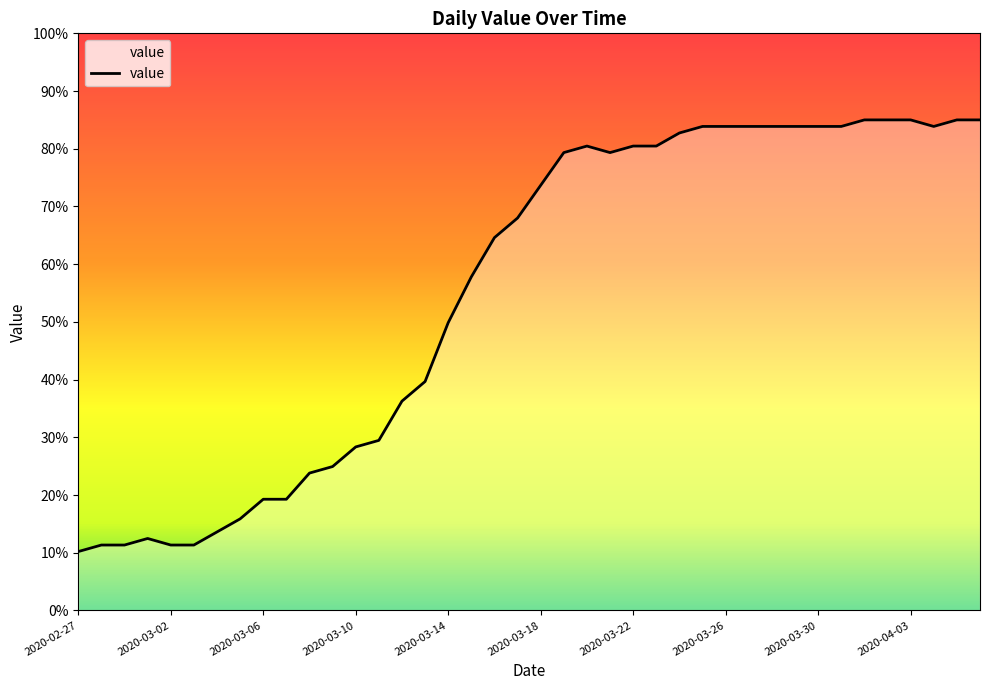

What is the maximum value shown in the chart?

85.0